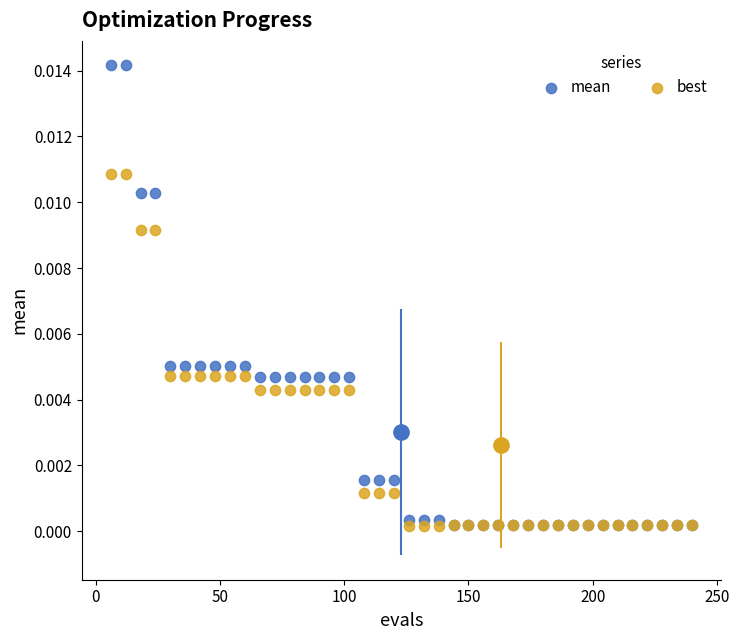

What are all the series names shown in the legend?

mean, best